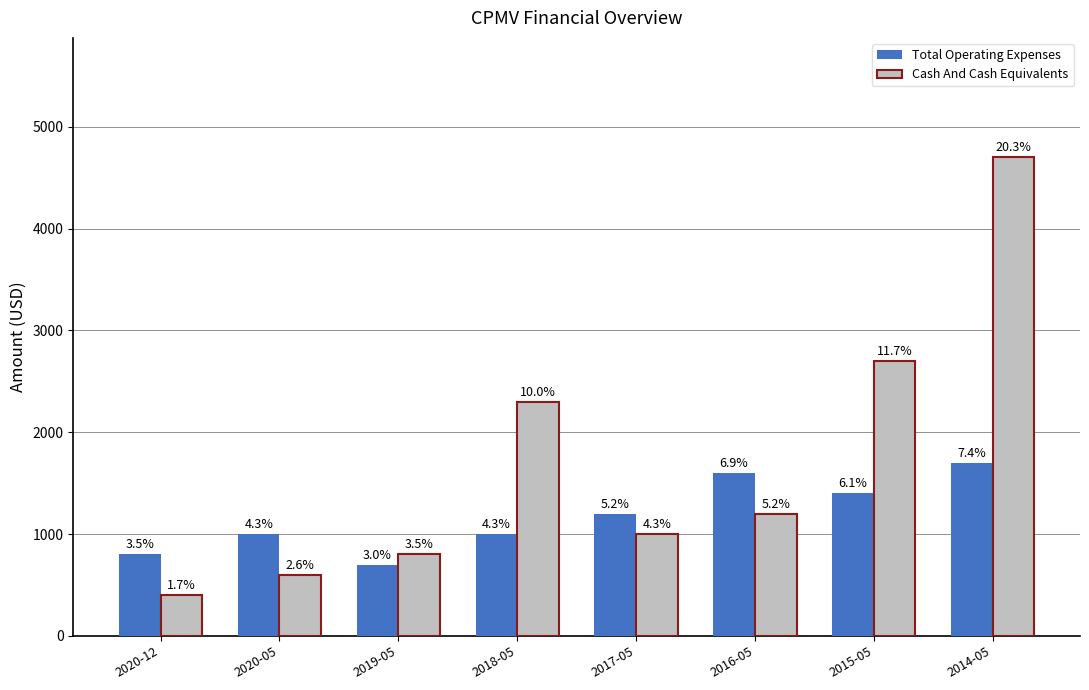

List the series in order of their overall mean, highest first.

Cash And Cash Equivalents, Total Operating Expenses